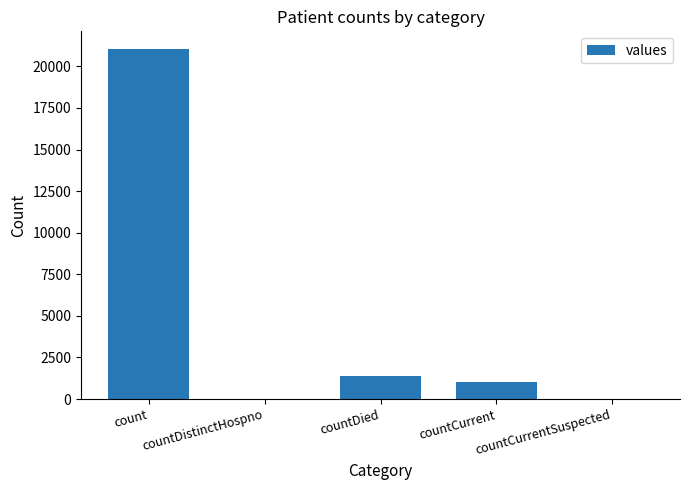

True or false: the data shows 1006 at countCurrent.

True